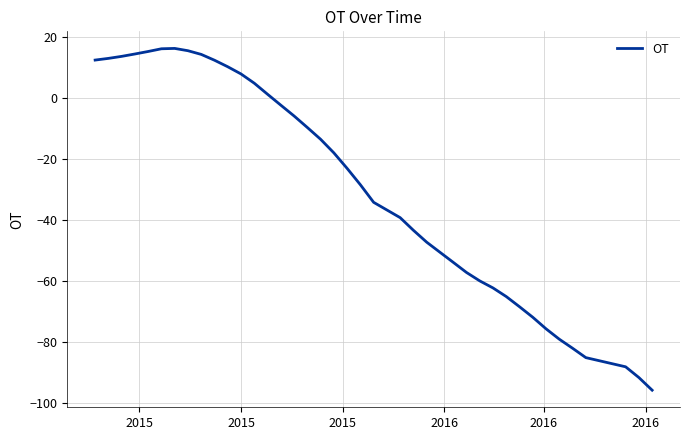

What is the minimum value shown in the chart?

-95.6